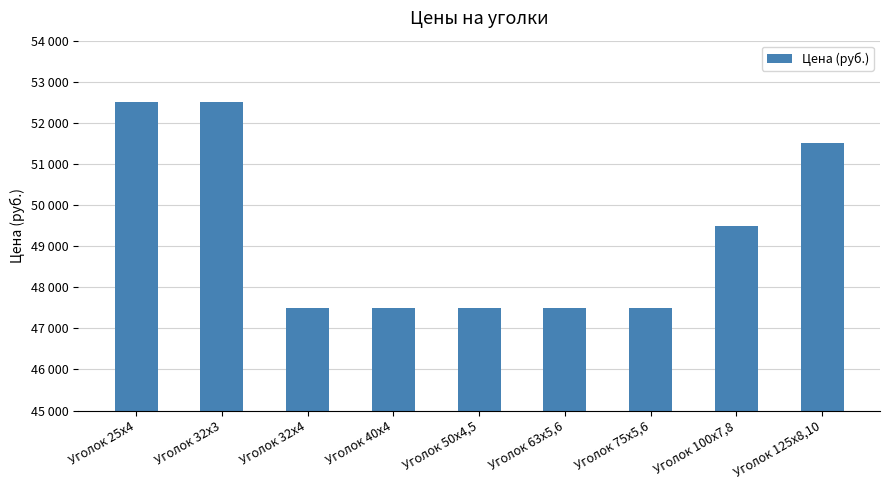

Reading left to right, extract all data points from this chart.

52500	52500	47500	47500	47500	47500	47500	49500	51500